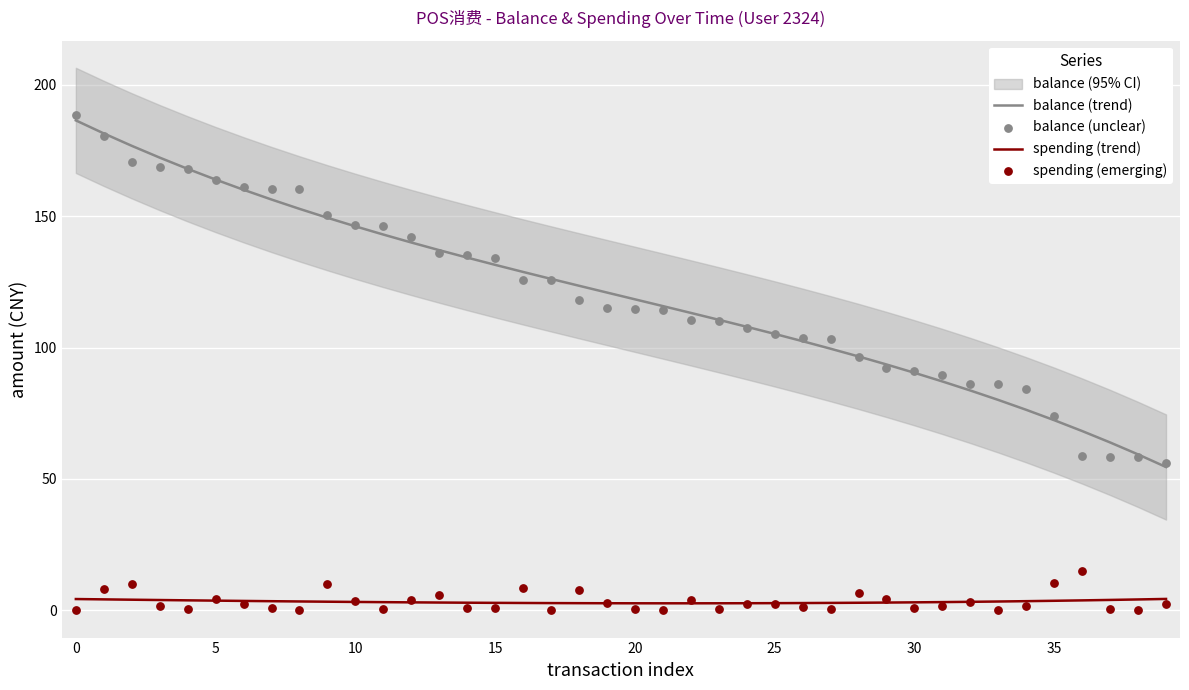

Which series has the largest Y range (max minus min)?

balance (unclear)